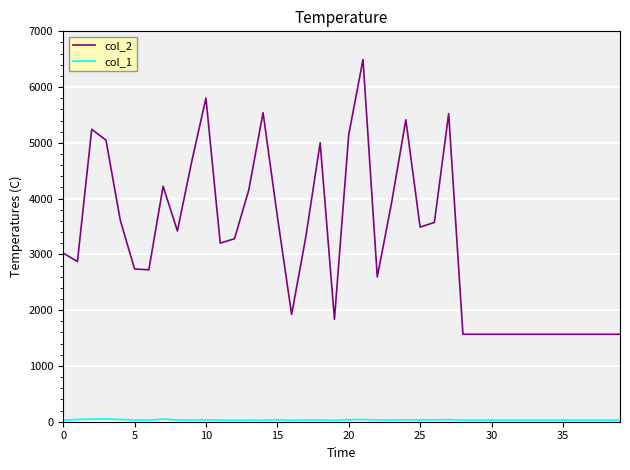

Which series has the largest range (max minus min)?

col_2